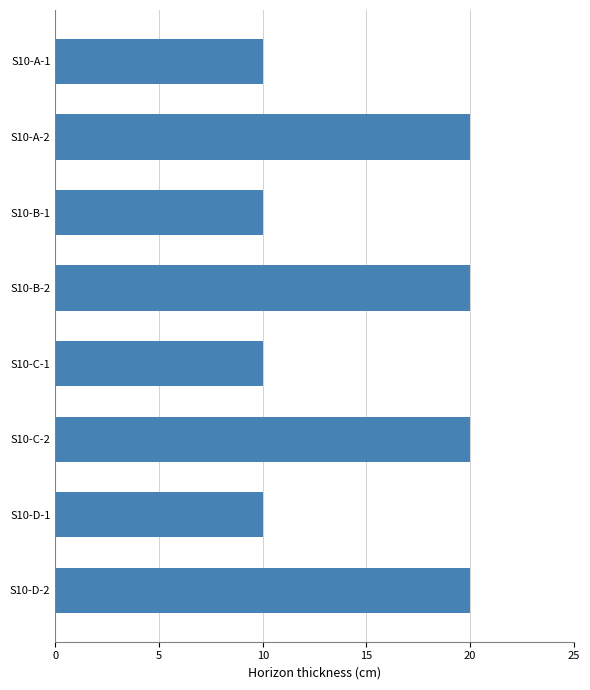

What is the sum of all values?

120